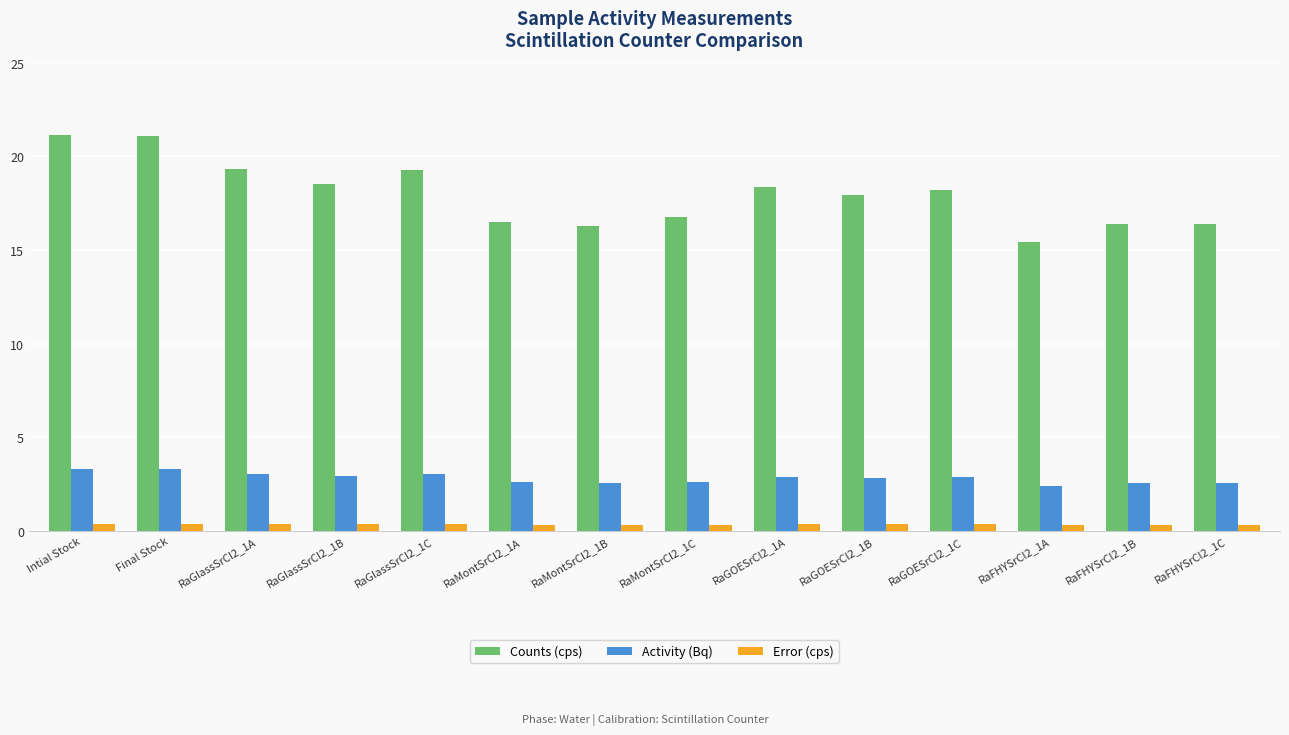

Are the bars horizontal?

No